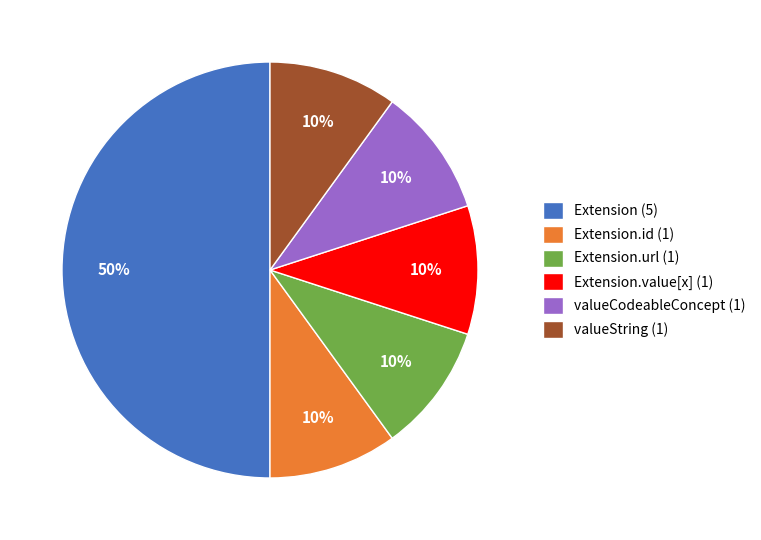

Approximately how many times larger is the value at Extension.id (1) compared to valueString (1)?

1.0